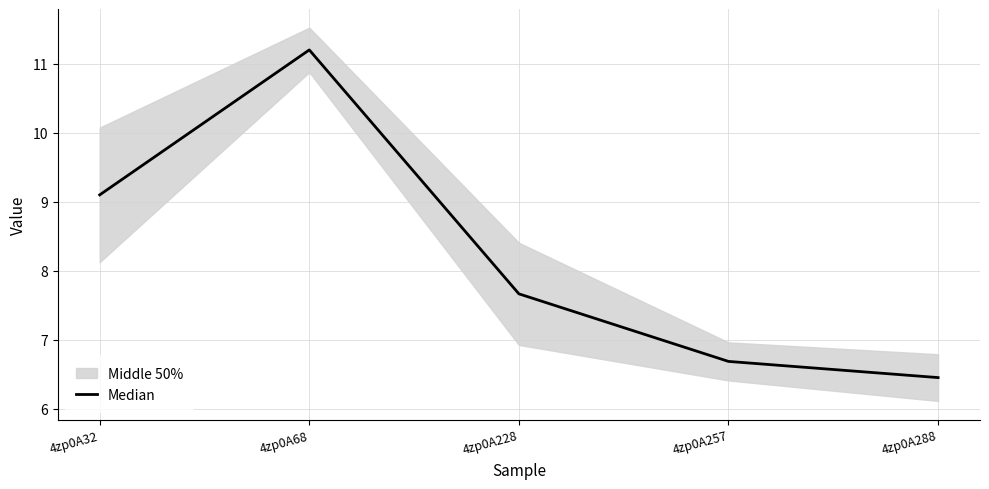

Rank the categories by value from highest to lowest.

4zp0A68, 4zp0A32, 4zp0A228, 4zp0A257, 4zp0A288